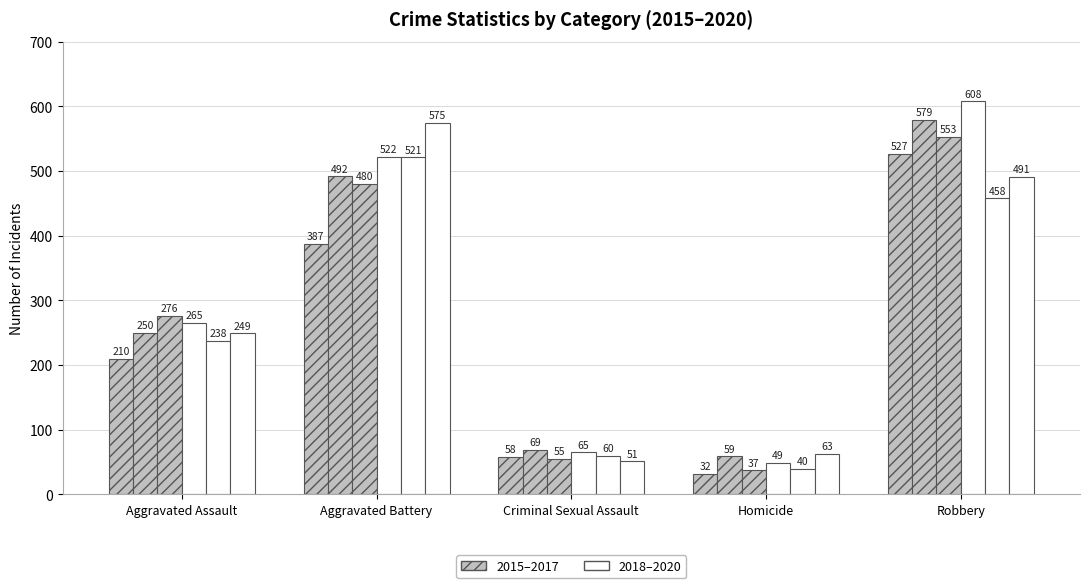

Are the bars horizontal?

No